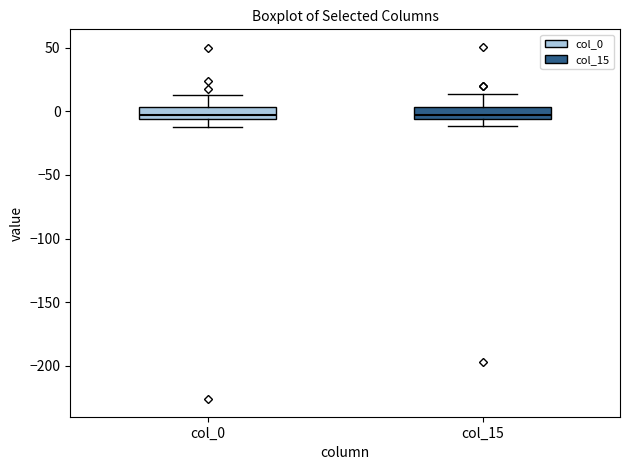

Reading left to right, transcribe this box plot: for each box, give where its median line is, the range the box spans, and where its two whiskers end, as read against the y-axis. The values are not printed on the chart, so give them approximately, as read against the axis.

col_0: median -5 (inside the box), box -5 to 5, whiskers -10 to 15
col_15: median -5 (inside the box), box -5 to 5, whiskers -10 to 15